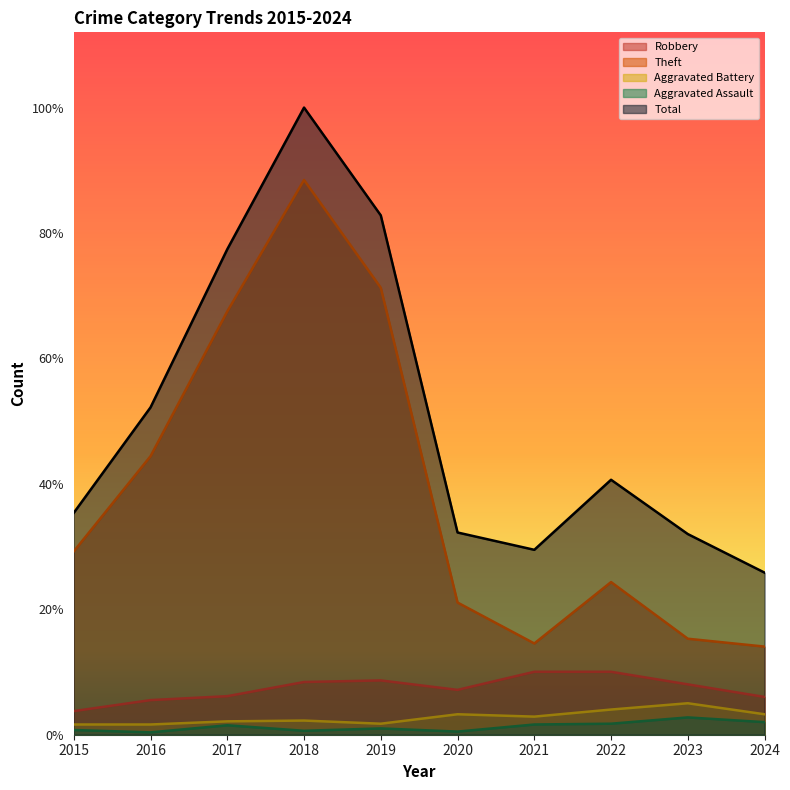

At which category is the sum across all series the highest?

2018